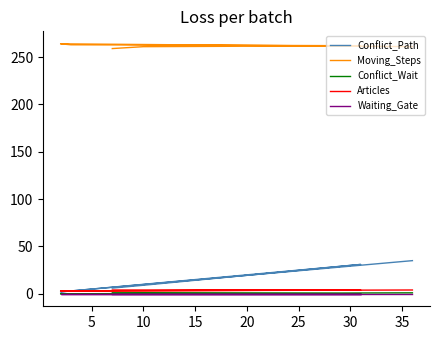

Count the number of data series in this chart.

5